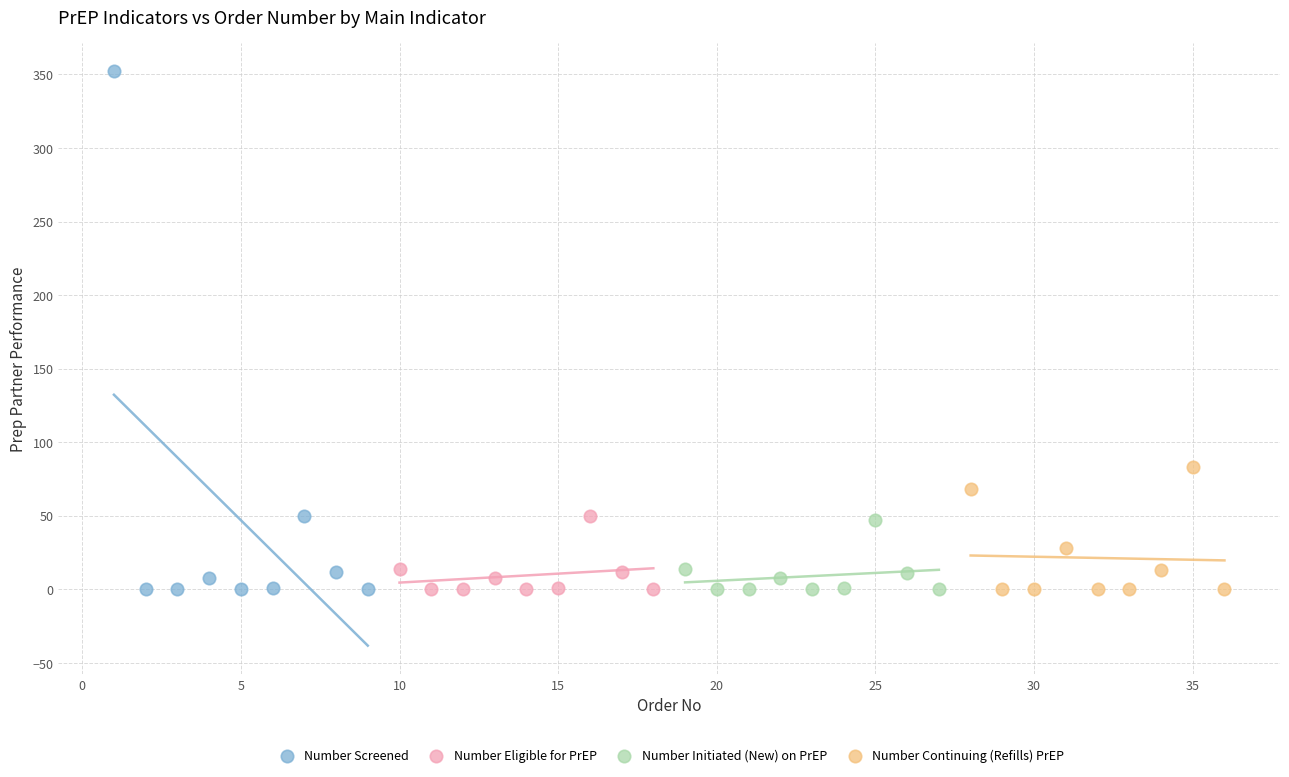

Which series contains the highest Y value?

Number Screened